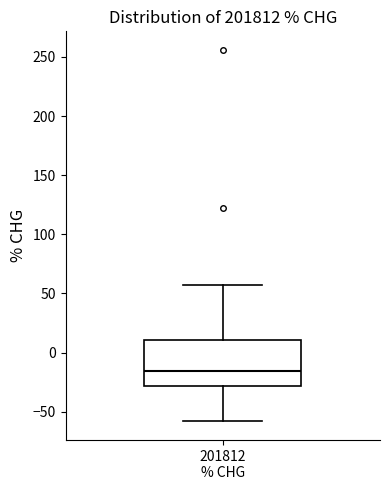

Where is the lower edge of the box for 201812 % CHG on the y-axis? The values are not printed on the chart, so give them approximately, as read against the axis.

-30